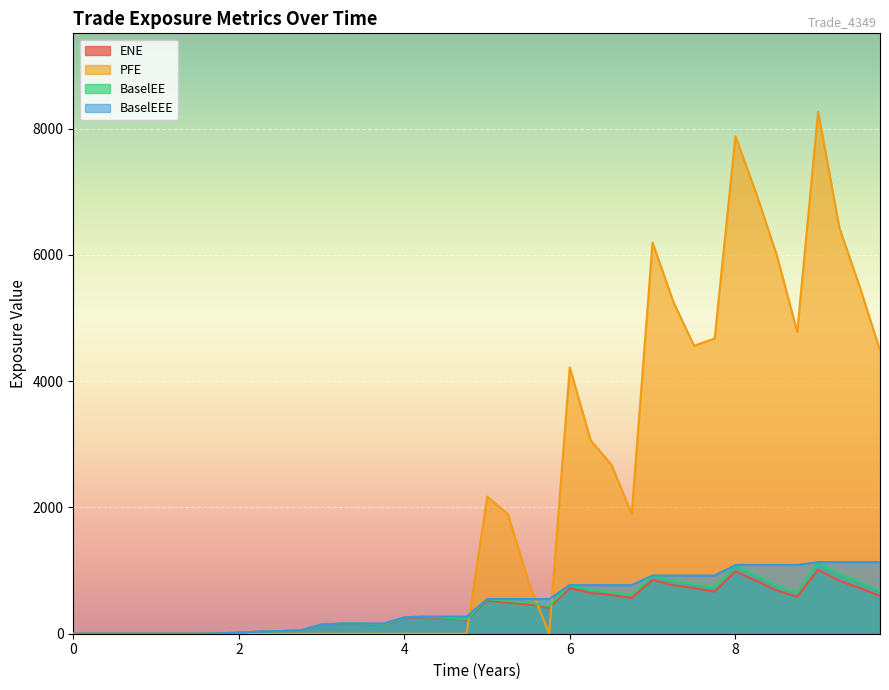

Count the number of categories in the chart.

40